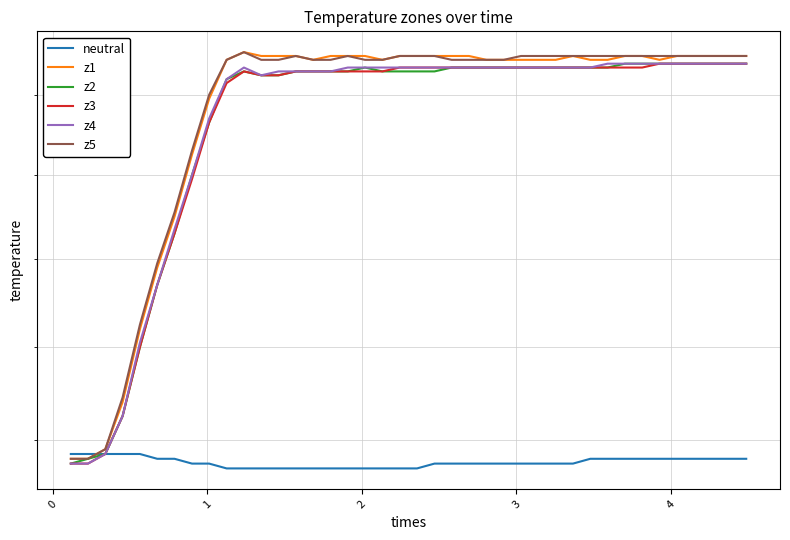

Reading right to left, extract all data points from this chart.

neutral: 37.6	37.6	37.6	37.6	37.6	37.6	37.6	37.6	37.6	37.6	37.5	37.5	37.5	37.5	37.5	37.5	37.5	37.5	37.5	37.4	37.4	37.4	37.4	37.4	37.4	37.4	37.4	37.4	37.4	37.4	37.4	37.5	37.5	37.6	37.6	37.7	37.7	37.7	37.7	37.7
z1: 47.0	47.0	47.0	47.0	47.0	46.9	47.0	47.0	46.9	46.9	47.0	46.9	46.9	46.9	46.9	46.9	47.0	47.0	47.0	47.0	47.0	46.9	47.0	47.0	47.0	46.9	47.0	47.0	47.0	47.1	46.9	45.9	44.5	43.0	41.8	40.4	38.8	37.8	37.6	37.6
z2: 46.8	46.8	46.8	46.8	46.8	46.8	46.8	46.8	46.7	46.7	46.7	46.7	46.7	46.7	46.7	46.7	46.7	46.7	46.6	46.6	46.6	46.6	46.7	46.6	46.6	46.6	46.6	46.5	46.5	46.6	46.4	45.3	44.0	42.6	41.4	40.0	38.5	37.7	37.6	37.5
z3: 46.8	46.8	46.8	46.8	46.8	46.8	46.7	46.7	46.7	46.7	46.7	46.7	46.7	46.7	46.7	46.7	46.7	46.7	46.7	46.7	46.7	46.6	46.6	46.6	46.6	46.6	46.6	46.5	46.5	46.6	46.3	45.3	43.9	42.6	41.4	40.0	38.5	37.7	37.5	37.5
z4: 46.8	46.8	46.8	46.8	46.8	46.8	46.8	46.8	46.8	46.7	46.7	46.7	46.7	46.7	46.7	46.7	46.7	46.7	46.7	46.7	46.7	46.7	46.7	46.7	46.6	46.6	46.6	46.6	46.5	46.7	46.4	45.4	44.0	42.7	41.4	40.1	38.5	37.7	37.5	37.5
z5: 47.0	47.0	47.0	47.0	47.0	47.0	47.0	47.0	47.0	47.0	47.0	47.0	47.0	47.0	46.9	46.9	46.9	46.9	47.0	47.0	47.0	46.9	46.9	47.0	46.9	46.9	47.0	46.9	46.9	47.1	46.9	46.0	44.6	43.1	41.9	40.5	38.9	37.8	37.6	37.6